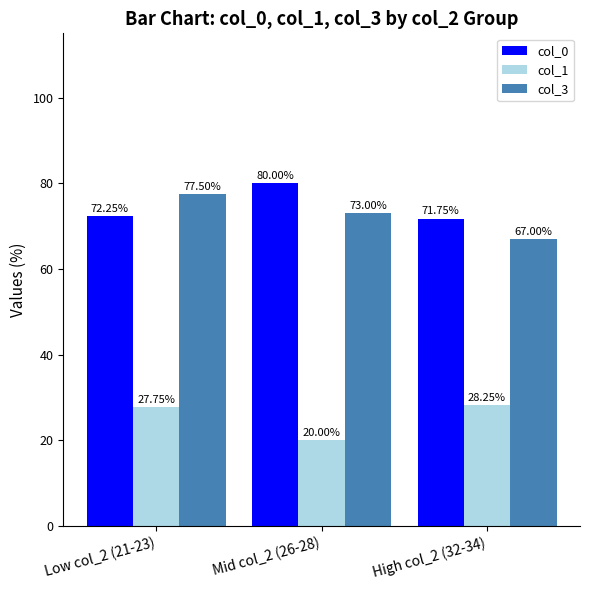

The col_3 series shows 77.5 at Low col_2 (21-23). True or false?

True